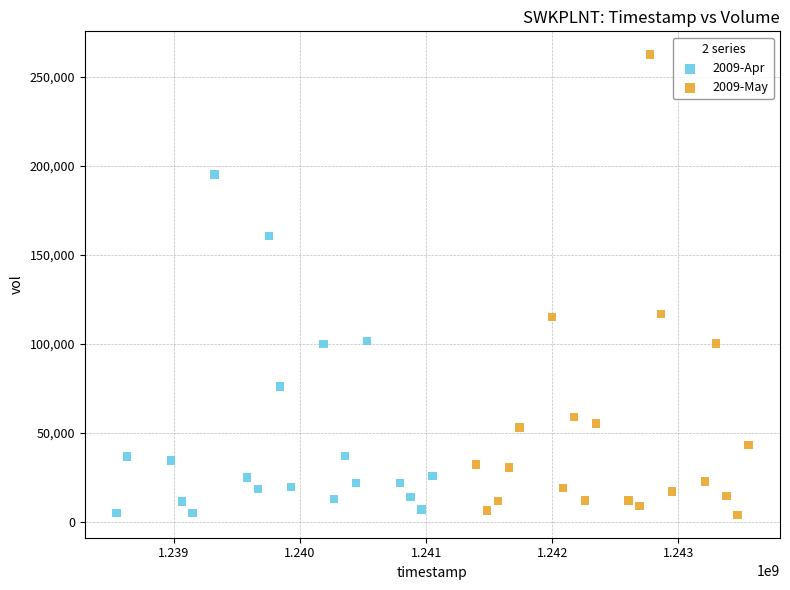

Which series contains the highest Y value?

2009-May